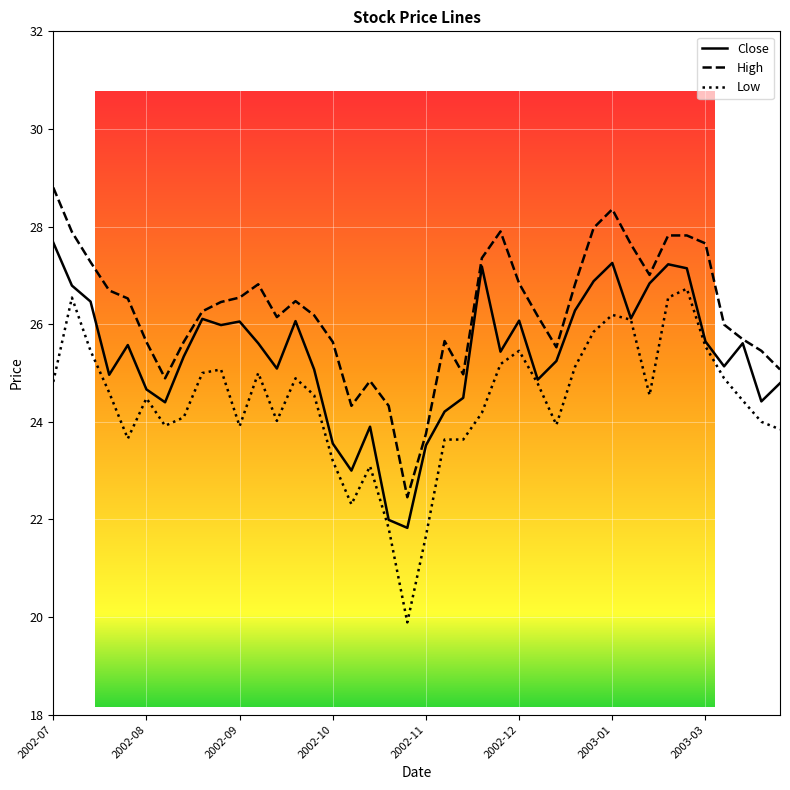

What is the maximum value for High?

28.8